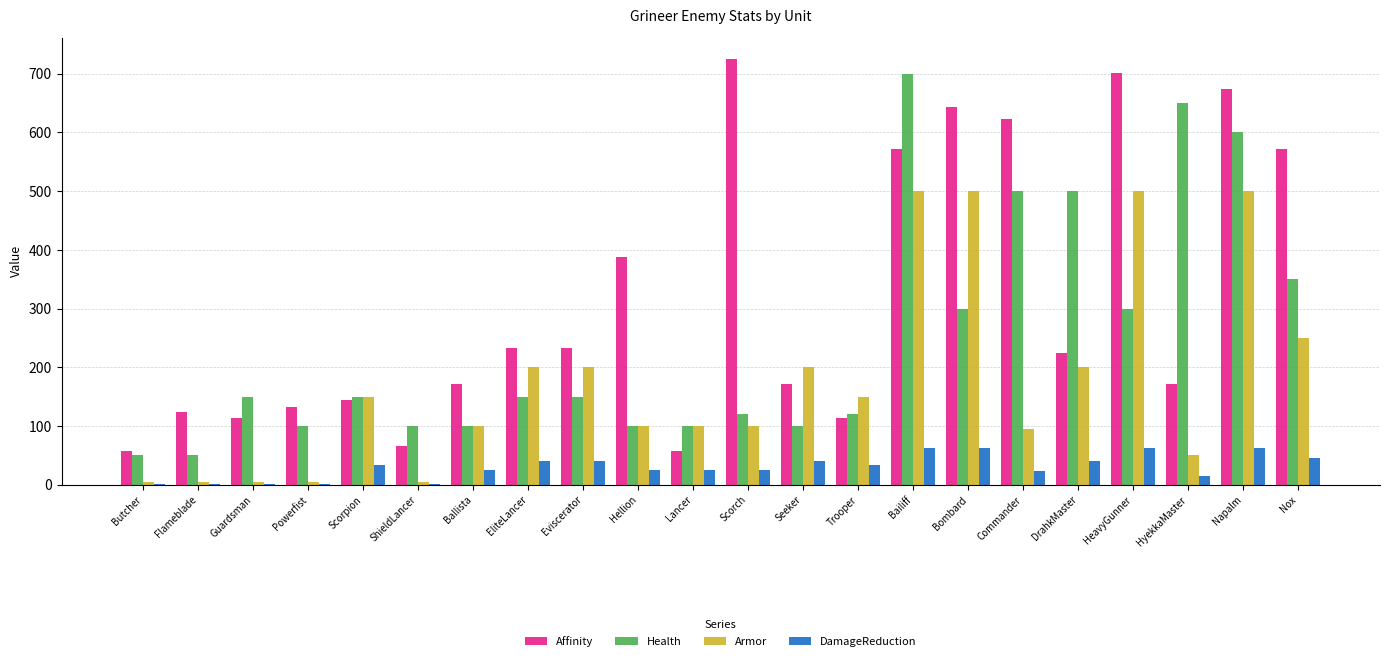

Which series has the largest total across all categories?

Affinity